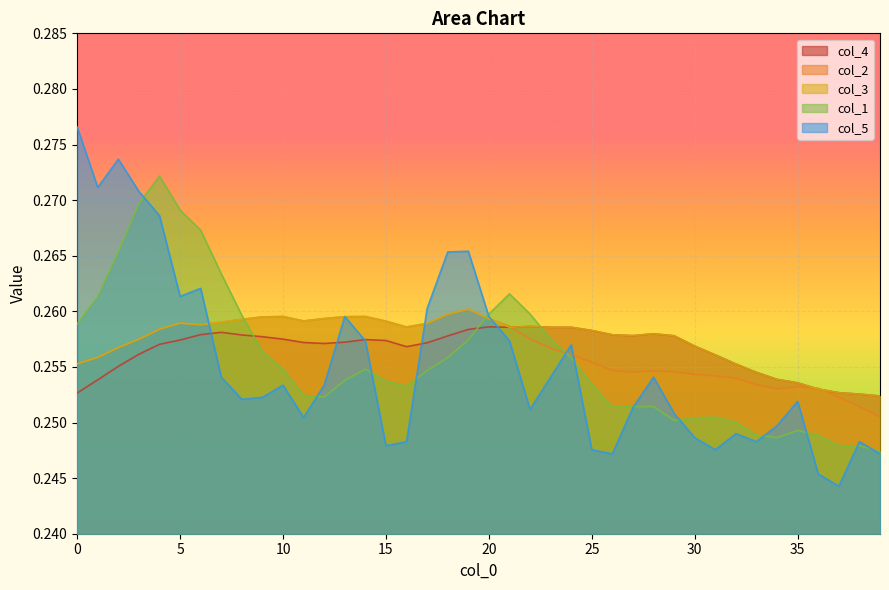

Reading left to right, list all the values displayed in this chart.

col_4: 0.3	0.3	0.3	0.3	0.3	0.3	0.3	0.3	0.3	0.3	0.3	0.3	0.3	0.3	0.3	0.3	0.3	0.3	0.3	0.3	0.3	0.3	0.3	0.3	0.3	0.3	0.3	0.3	0.3	0.3	0.3	0.3	0.3	0.3	0.3	0.3	0.3	0.3	0.3	0.3
col_2: 0.3	0.3	0.3	0.3	0.3	0.3	0.3	0.3	0.3	0.3	0.3	0.3	0.3	0.3	0.3	0.3	0.3	0.3	0.3	0.3	0.3	0.3	0.3	0.3	0.3	0.3	0.3	0.3	0.3	0.3	0.3	0.3	0.3	0.3	0.3	0.3	0.3	0.3	0.3	0.3
col_3: 0.3	0.3	0.3	0.3	0.3	0.3	0.3	0.3	0.3	0.3	0.3	0.3	0.3	0.3	0.3	0.3	0.3	0.3	0.3	0.3	0.3	0.3	0.3	0.3	0.3	0.3	0.3	0.3	0.3	0.3	0.3	0.3	0.3	0.3	0.3	0.3	0.3	0.3	0.3	0.3
col_1: 0.3	0.3	0.3	0.3	0.3	0.3	0.3	0.3	0.3	0.3	0.3	0.3	0.3	0.3	0.3	0.3	0.3	0.3	0.3	0.3	0.3	0.3	0.3	0.3	0.3	0.3	0.3	0.3	0.3	0.3	0.3	0.3	0.3	0.2	0.2	0.2	0.2	0.2	0.2	0.2
col_5: 0.3	0.3	0.3	0.3	0.3	0.3	0.3	0.3	0.3	0.3	0.3	0.3	0.3	0.3	0.3	0.2	0.2	0.3	0.3	0.3	0.3	0.3	0.3	0.3	0.3	0.2	0.2	0.3	0.3	0.3	0.2	0.2	0.2	0.2	0.2	0.3	0.2	0.2	0.2	0.2